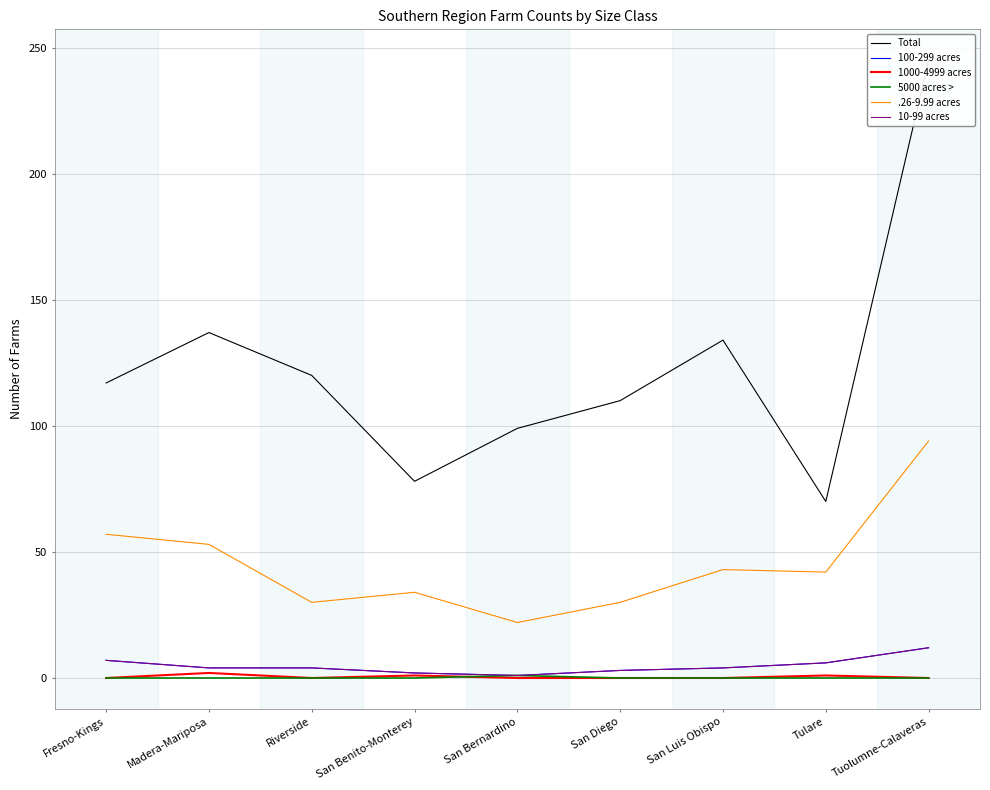

In 1000-4999 acres, how many points are lower than both neighbors (excluding endpoints)?

1